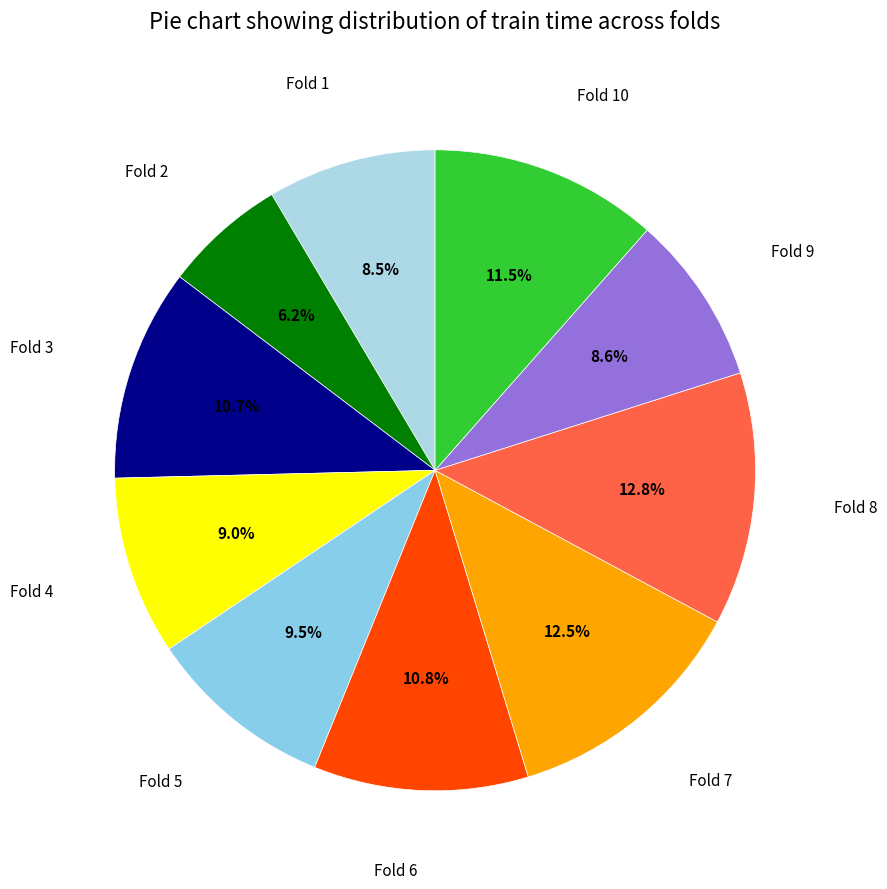

How many slices are in this pie chart?

10